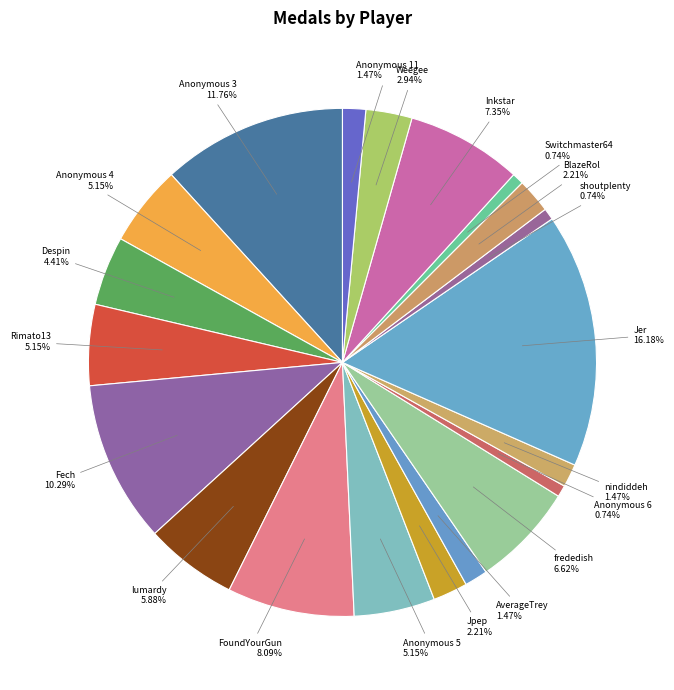

Is there a majority slice in this chart?

No